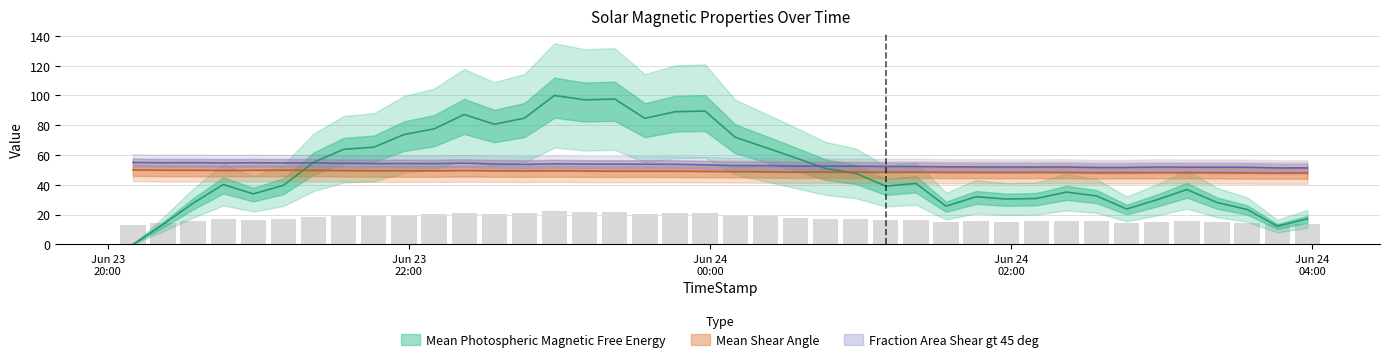

At which label does Mean Shear Angle reach its peak?

2015/06/23 20:10